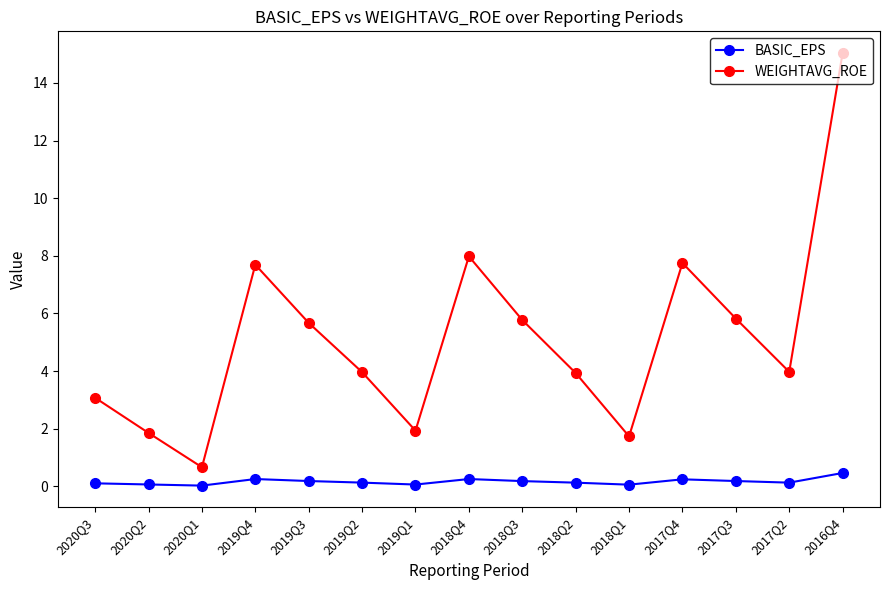

The value of WEIGHTAVG_ROE at 2019Q4 is 7.7. True or false?

True